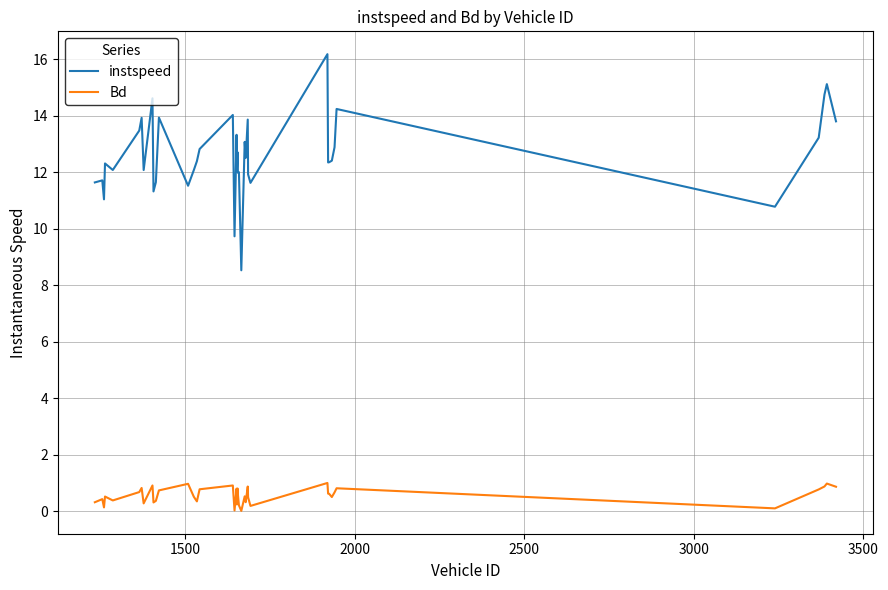

True or false: instspeed and Bd cross at least once.

False